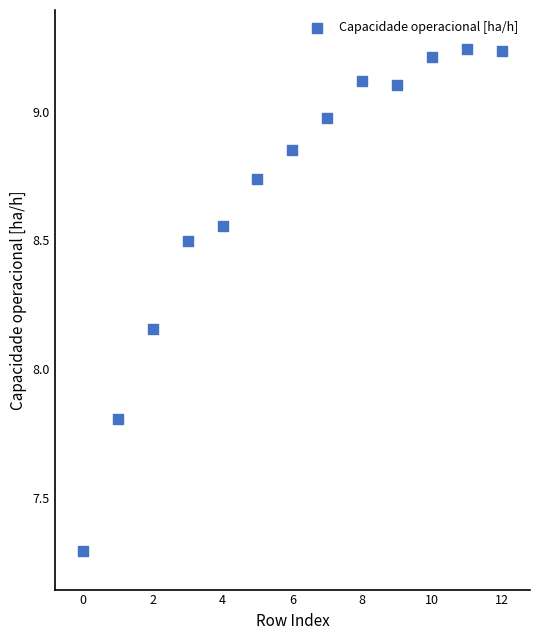

What is the range of Y values (max minus min)?

2.0